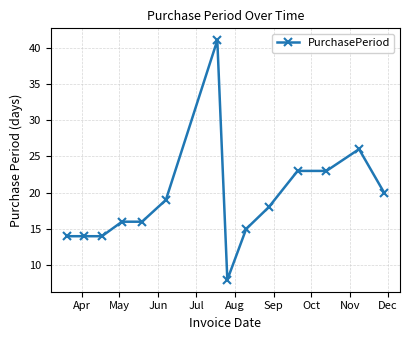

True or false: the data has more than 0 interior local peaks.

True